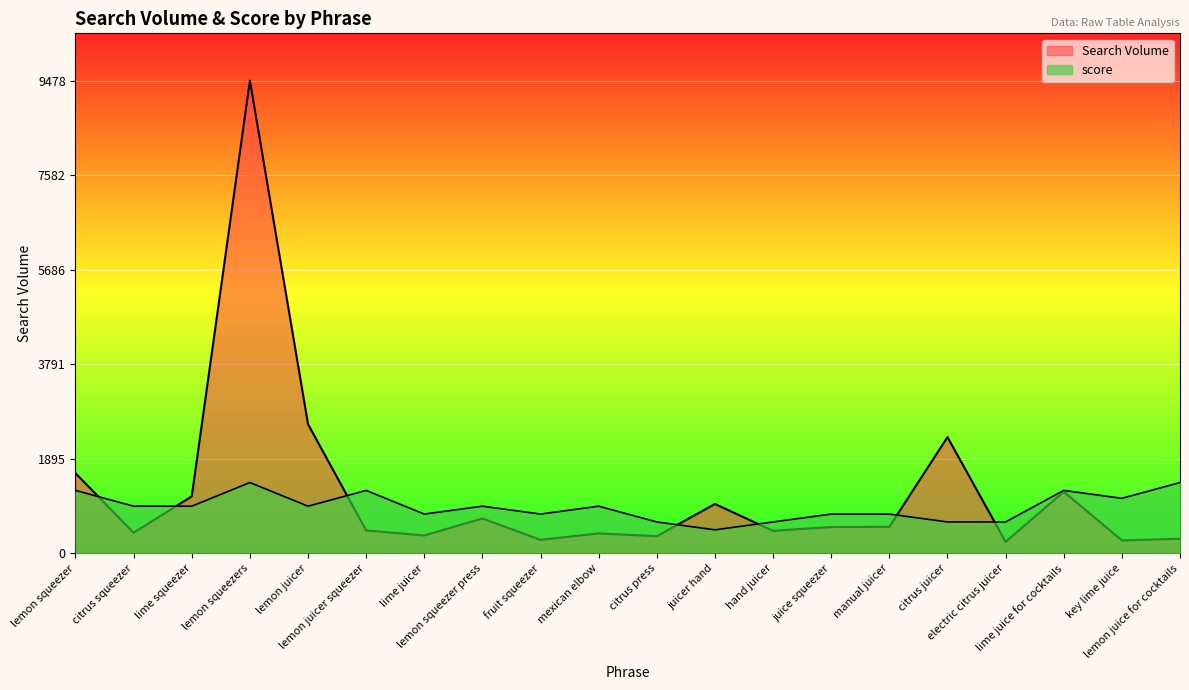

How many intersections are there between score and Search Volume?

7